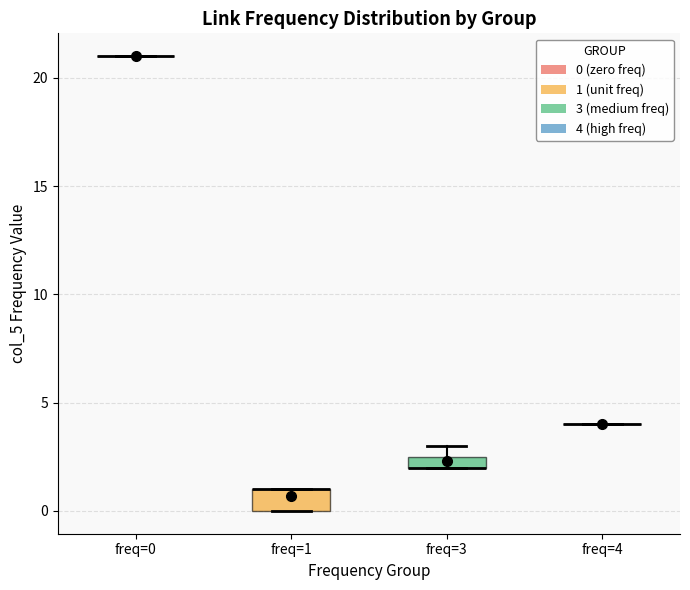

Comparing the boxes themselves (not the whiskers), which one is the tallest?

freq=1